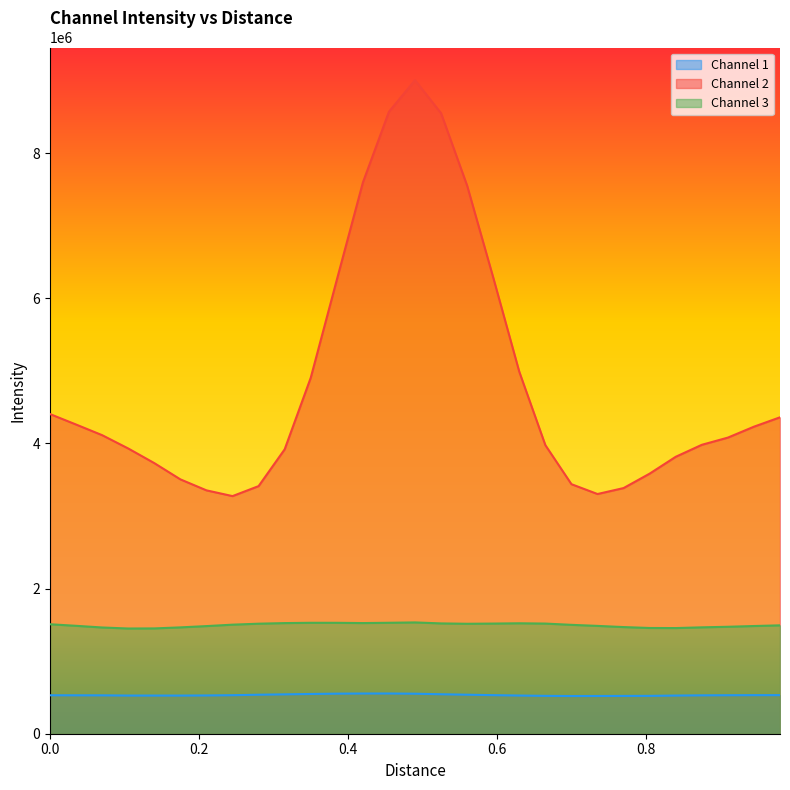

Which series has the largest range (max minus min)?

Channel 2